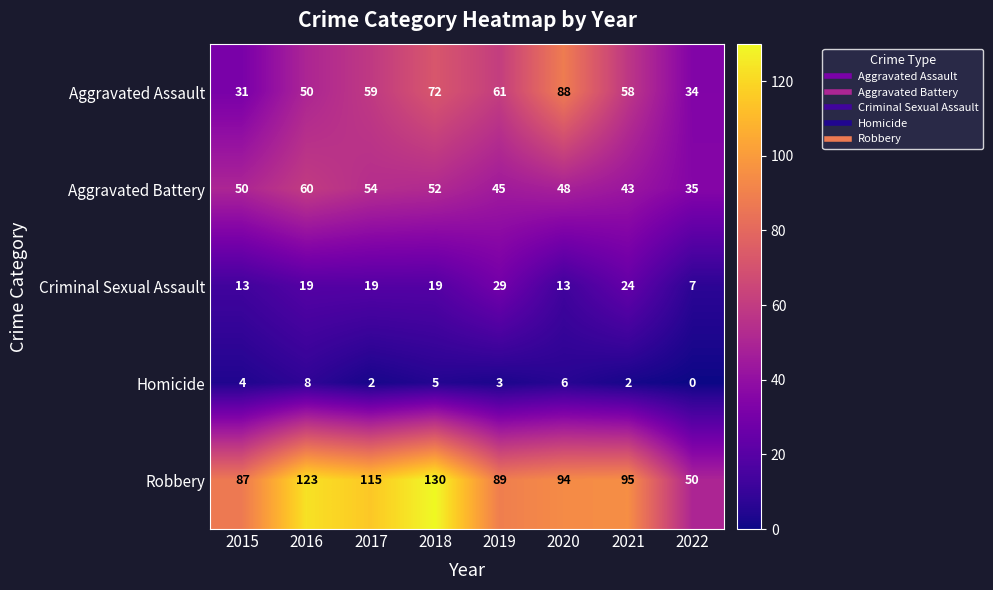

What is the average value of the Aggravated Battery series?

48